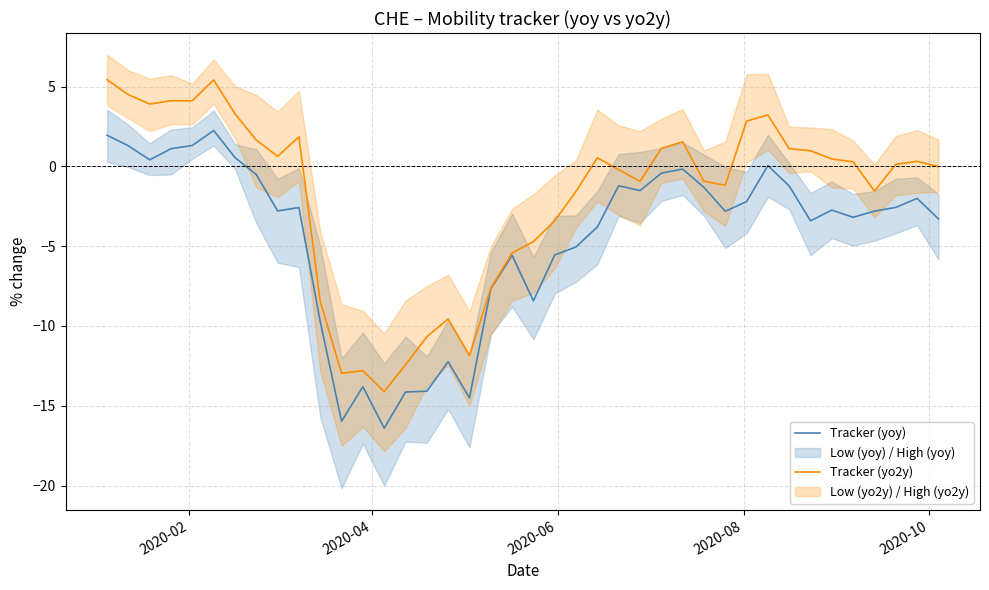

What is the highest value of the Tracker (yoy) series?

2.3